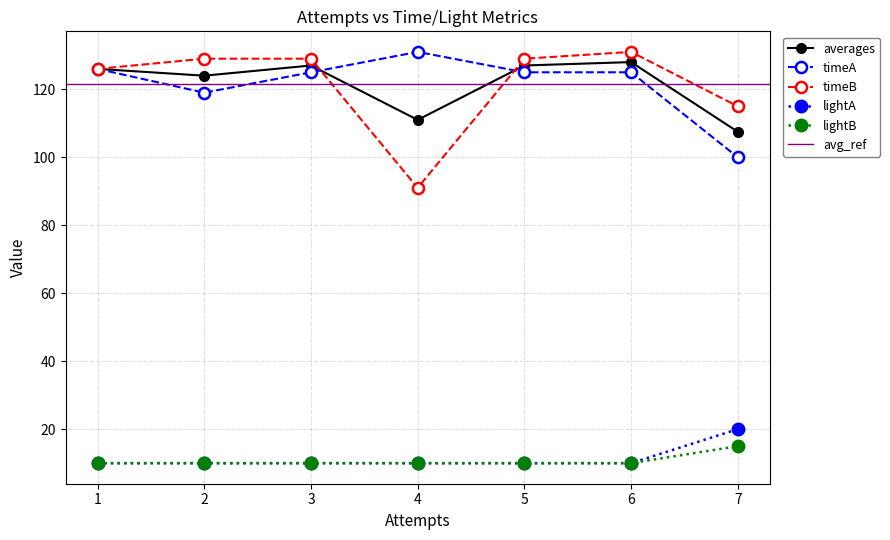

Rank the series at 3 from lowest to highest value.

lightA, lightB, timeA, averages, timeB